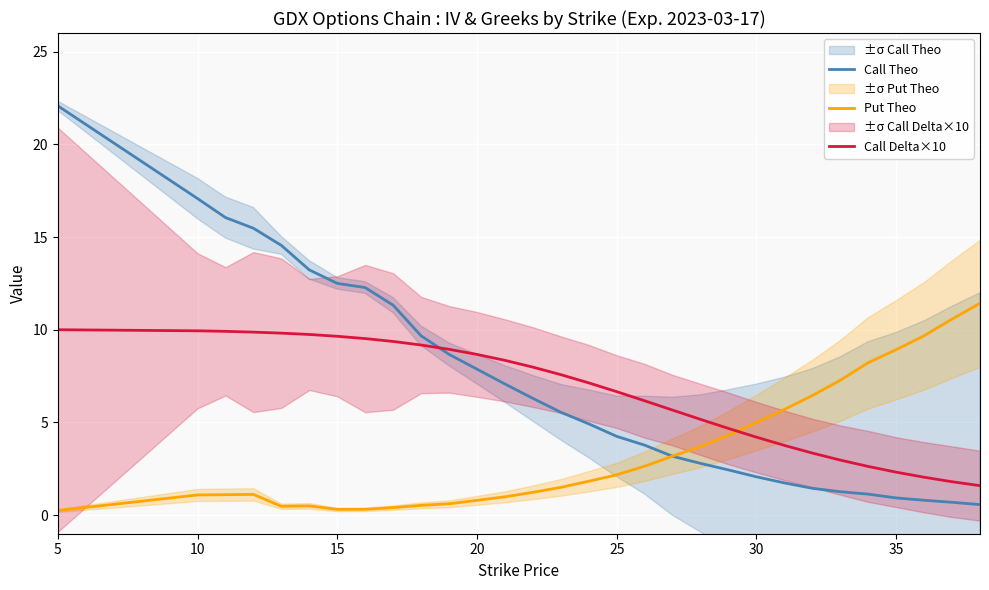

Which category has the highest value in the Call Theo series?

5